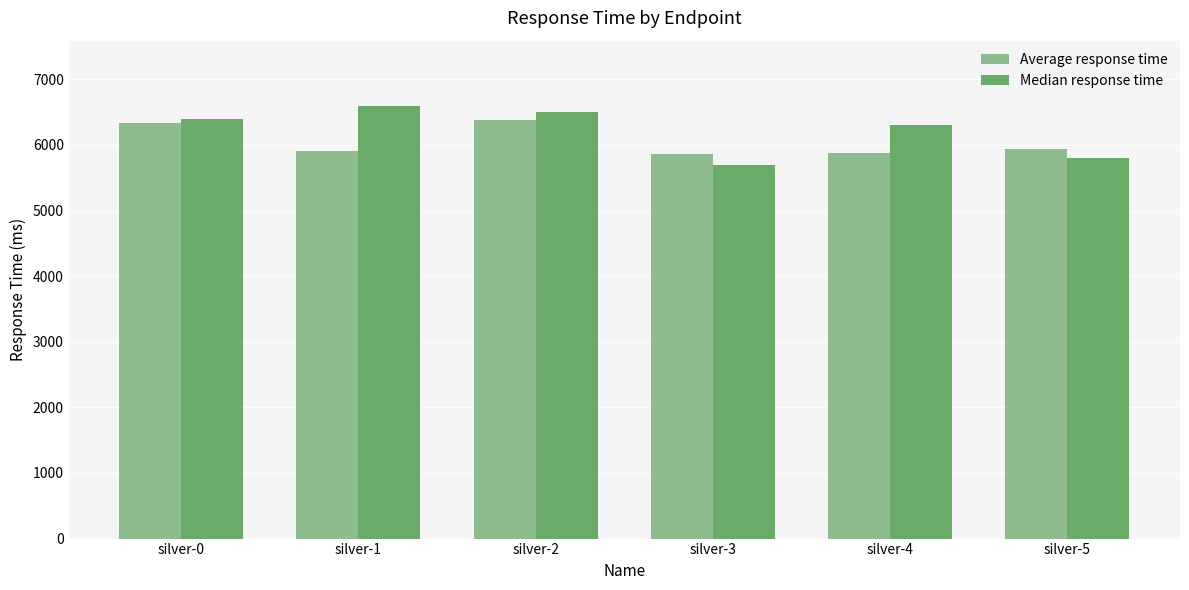

What is the difference between the maximum and second lowest values in the Median response time series?

800